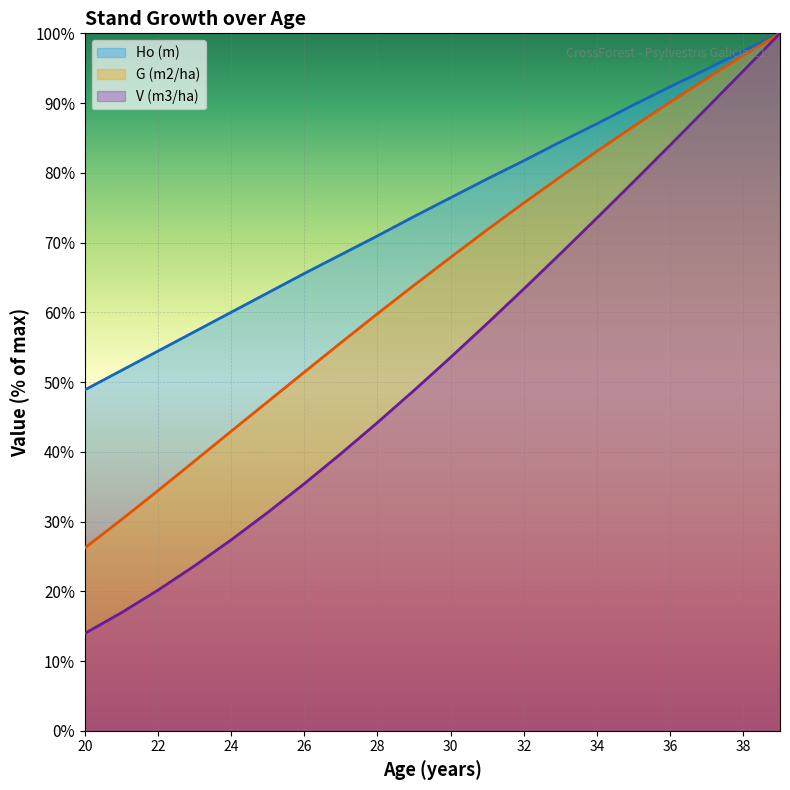

Reading left to right, transcribe all the data shown in this chart.

Ho (m): 20=48.9	21=51.7	22=54.4	23=57.2	24=60.0	25=62.8	26=65.6	27=68.3	28=71.0	29=73.7	30=76.4	31=79.1	32=81.7	33=84.4	34=87.0	35=89.7	36=92.3	37=94.9	38=97.5	39=100.0
G (m2/ha): 20=26.2	21=30.3	22=34.4	23=38.7	24=42.9	25=47.2	26=51.4	27=55.6	28=59.8	29=63.9	30=67.9	31=71.8	32=75.7	33=79.4	34=83.1	35=86.7	36=90.1	37=93.5	38=96.8	39=100.0
V (m3/ha): 20=13.9	21=16.9	22=20.2	23=23.6	24=27.4	25=31.3	26=35.4	27=39.7	28=44.2	29=48.8	30=53.5	31=58.4	32=63.4	33=68.4	34=73.5	35=78.7	36=84.0	37=89.3	38=94.6	39=100.0